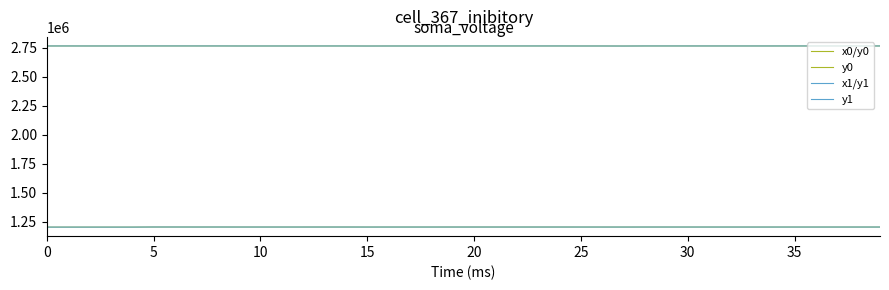

Where is x0/y0 nearest to the value 2766647?

11